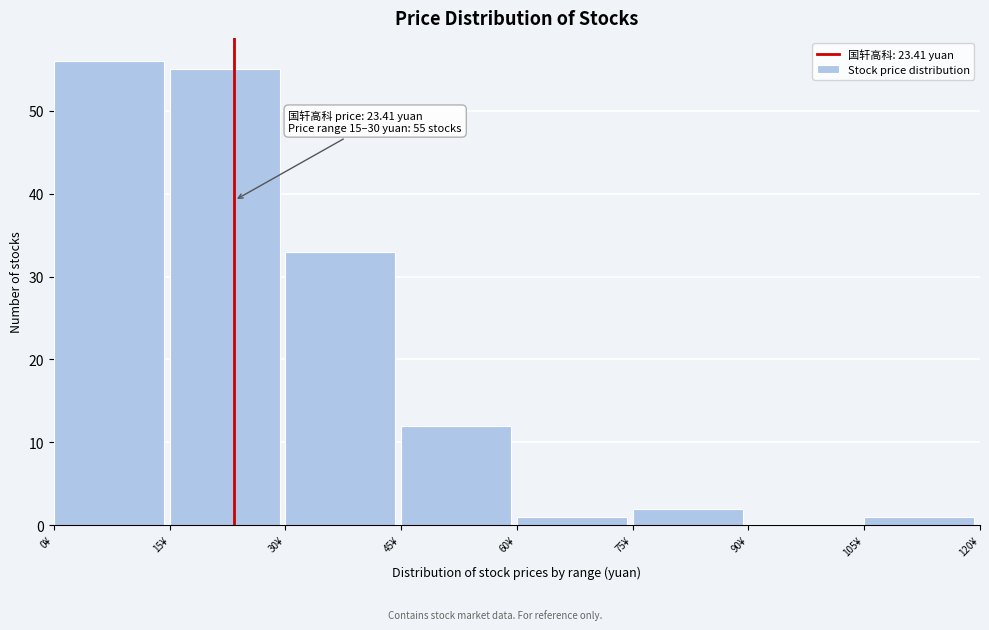

Over which range of the x-axis is the bar tallest?

0 to 15